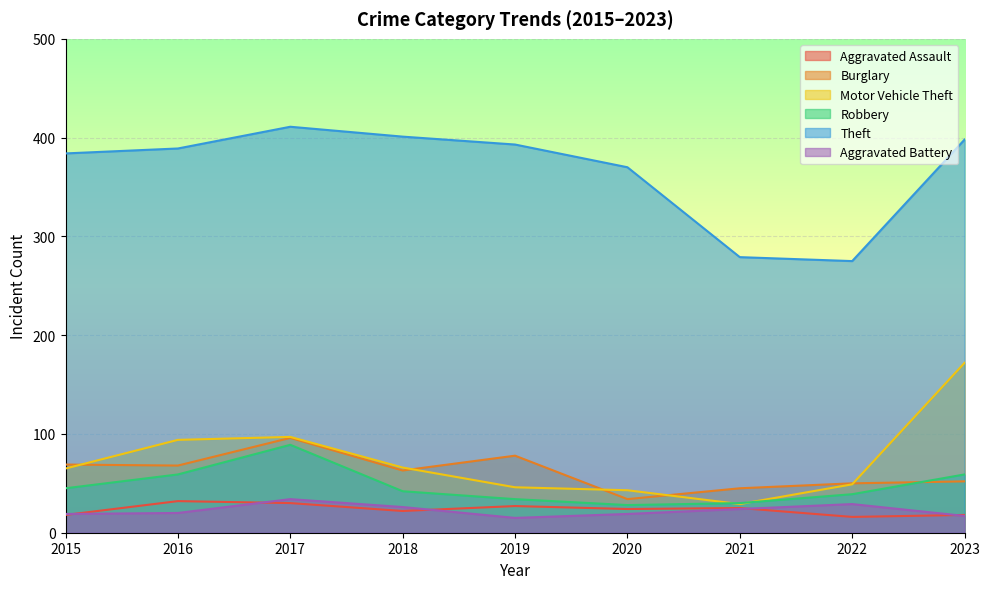

Which series has the largest total across all categories?

Theft